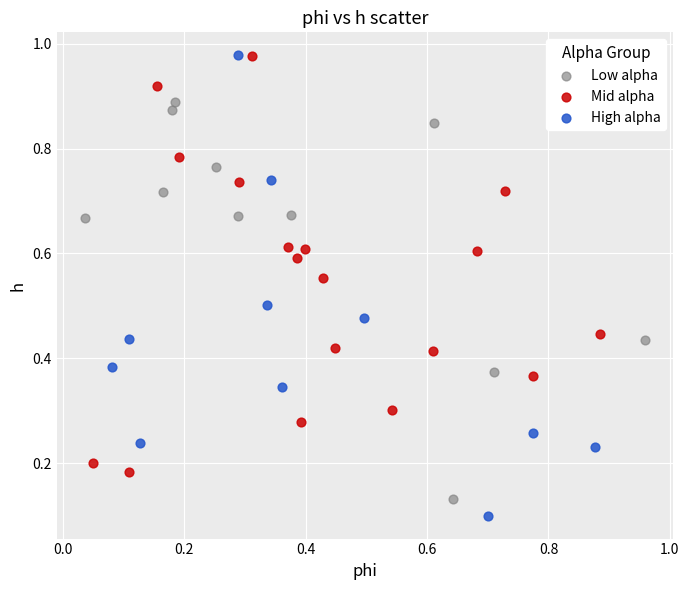

Which series has the widest spread of Y values?

High alpha